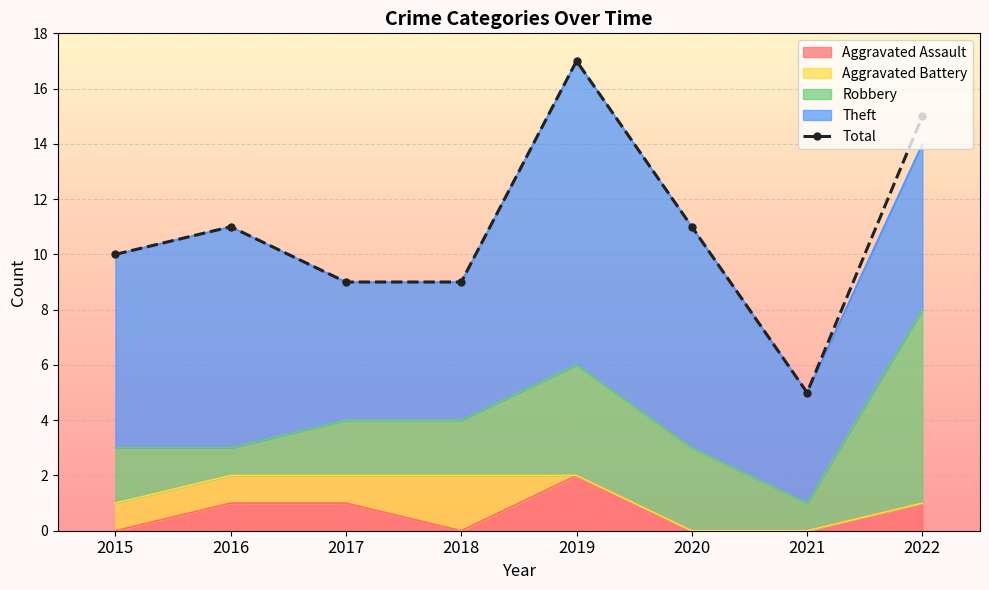

At which category does the chart reach its peak across all series?

2019